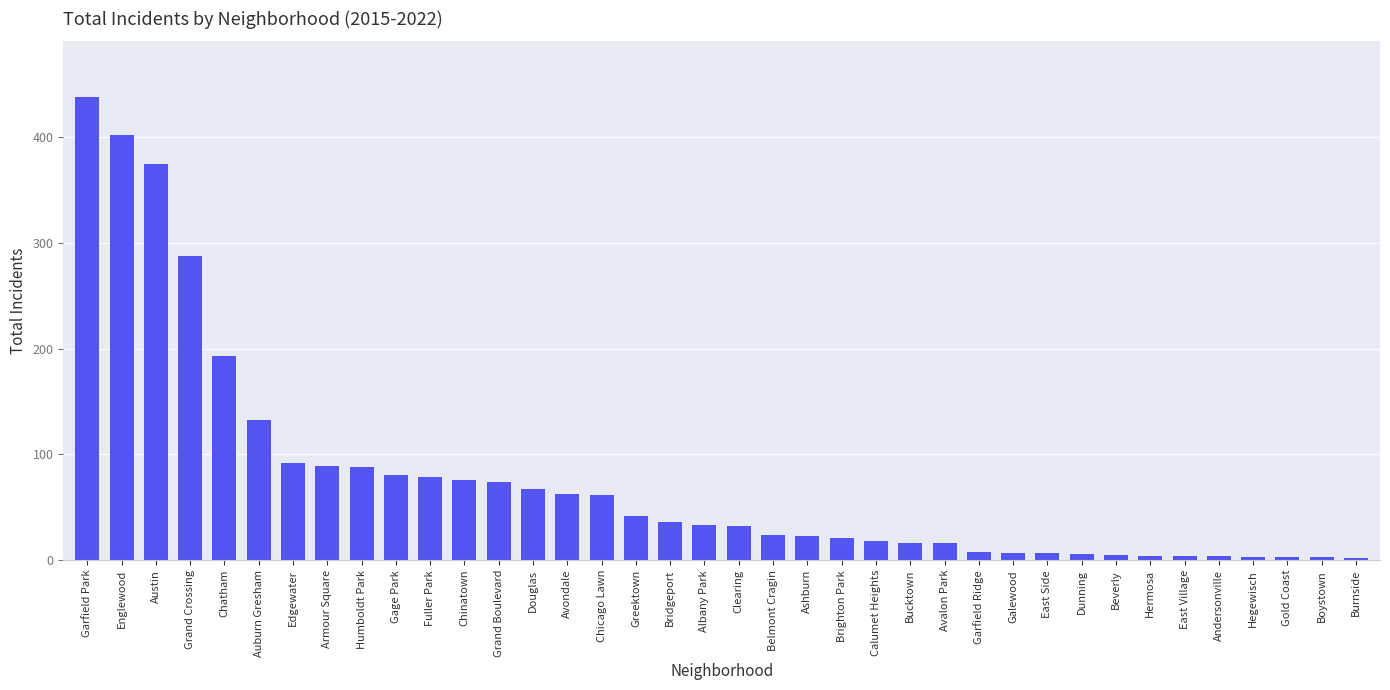

What is the average value?

77